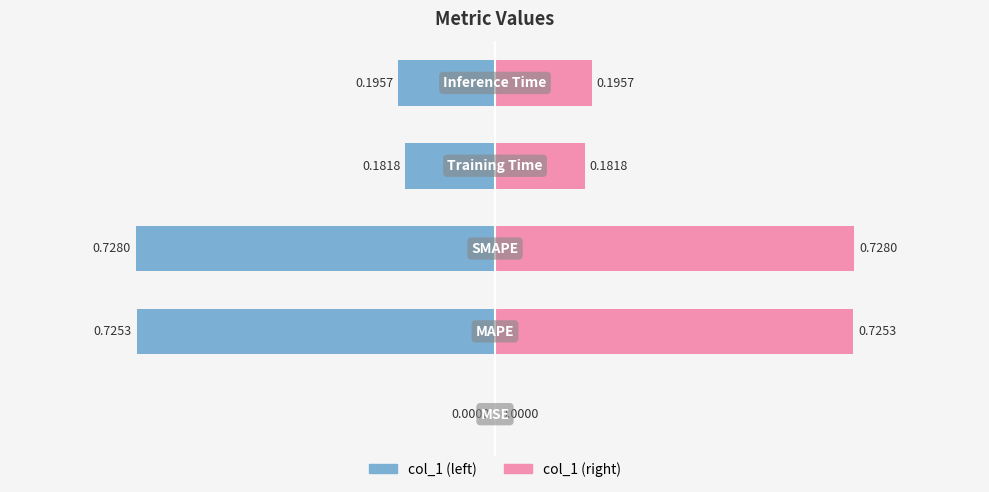

How many series are shown in this chart?

1